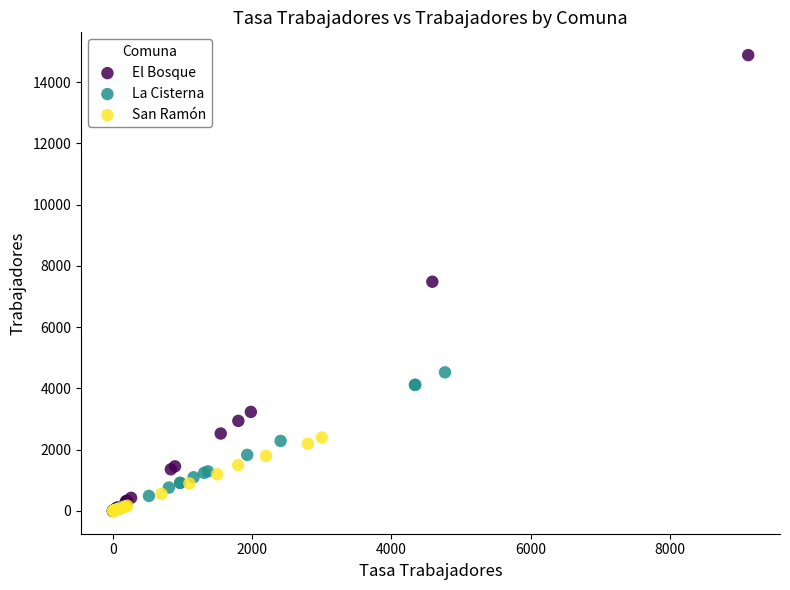

Which series has the widest spread of Y values?

El Bosque